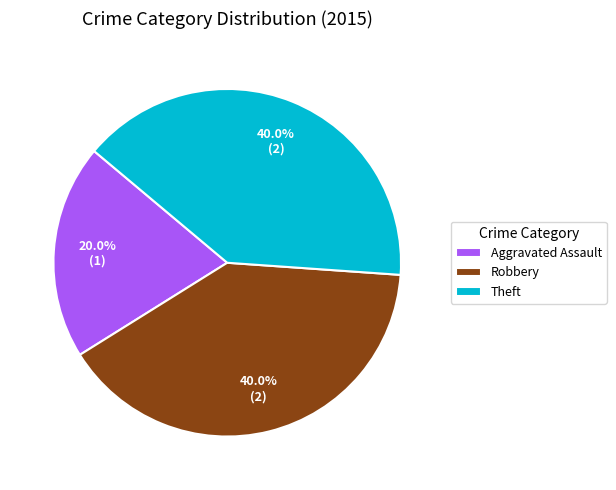

How many segments does this pie chart have?

3